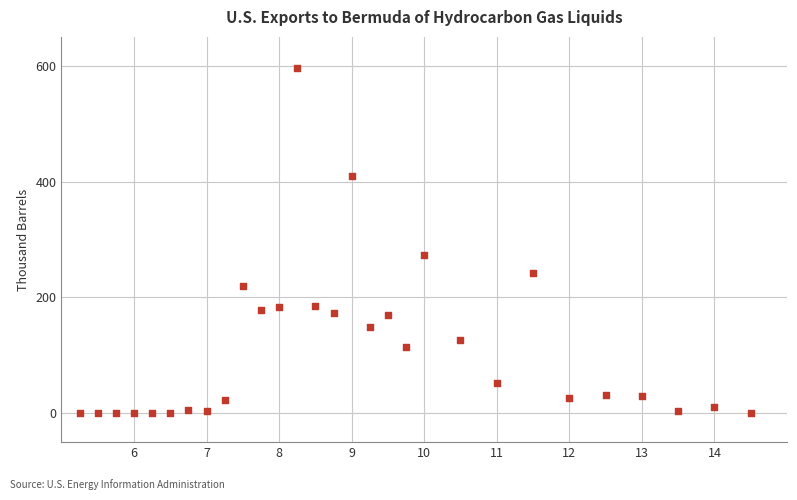

What Y value in the scatter plot is closest to 298?

274